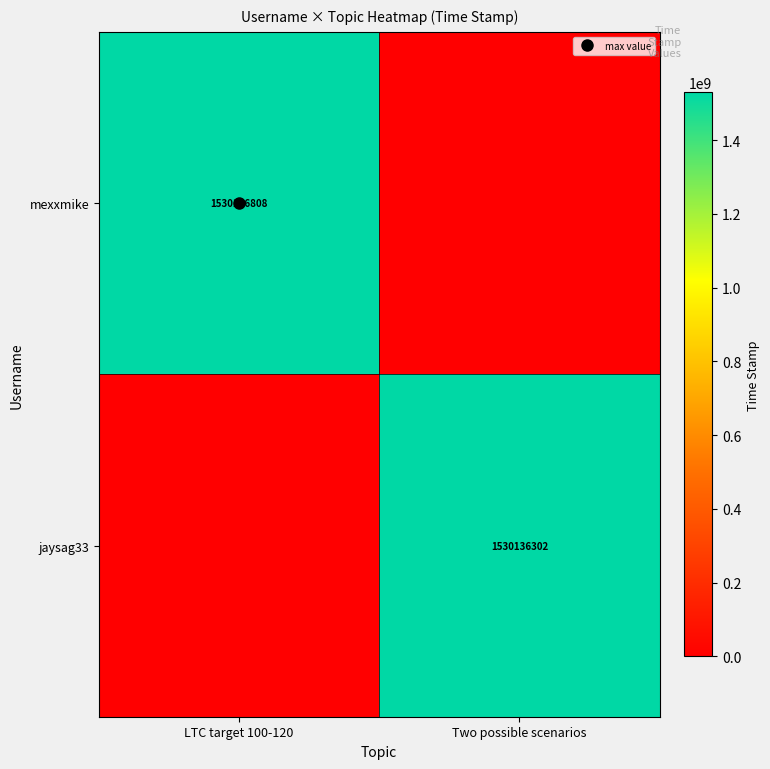

Count the jaysag33 values in the range 0 to 1530136302.

2